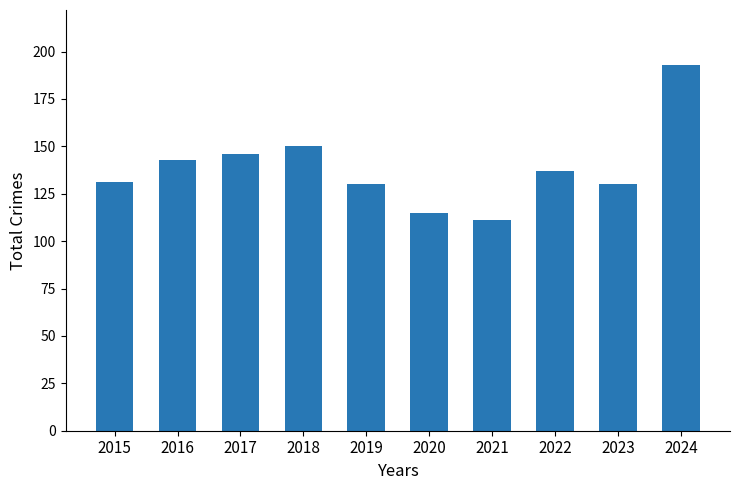

What is the sum of all values?

1386